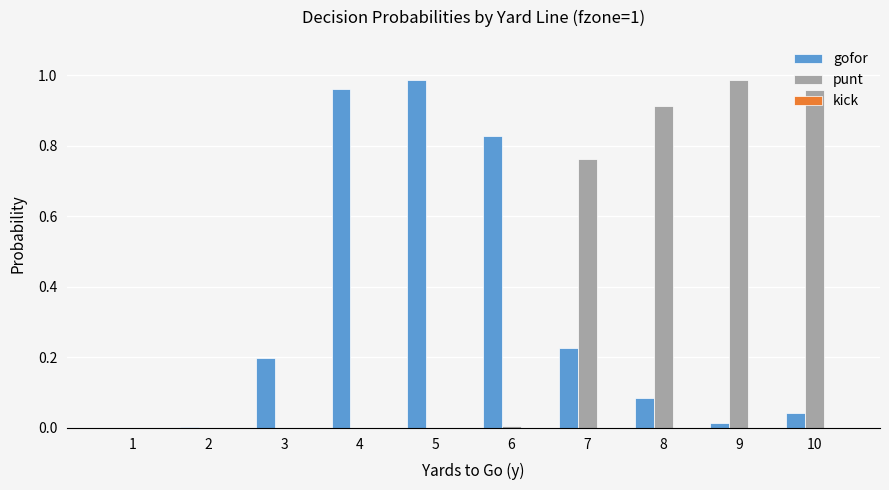

How many groups of bars are there?

10